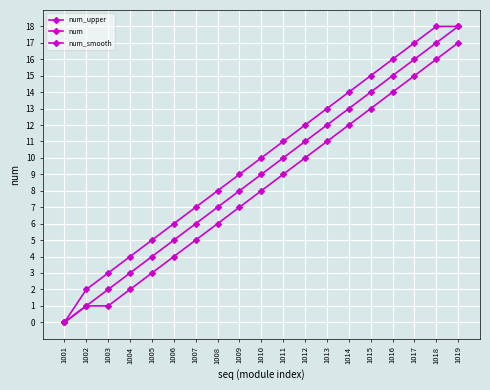

How many distinct data groups are displayed?

3